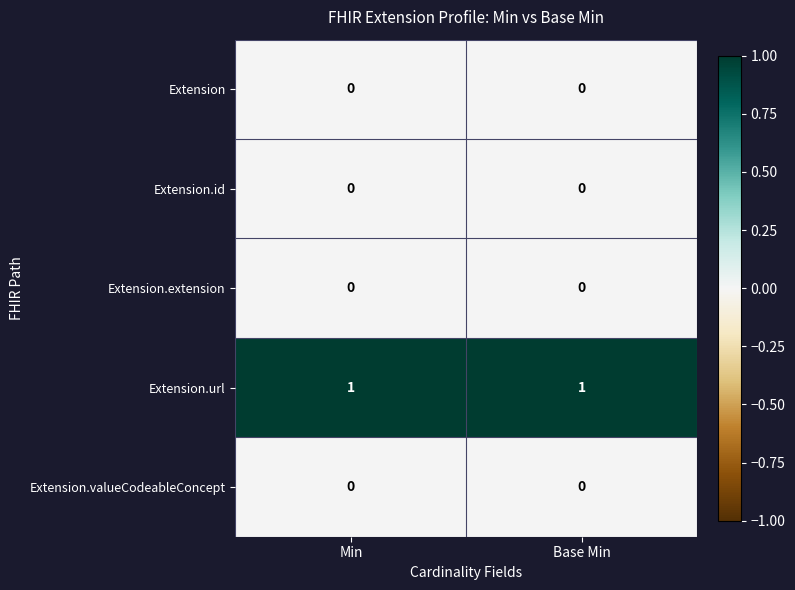

Which series has the largest total across all categories?

Extension.url